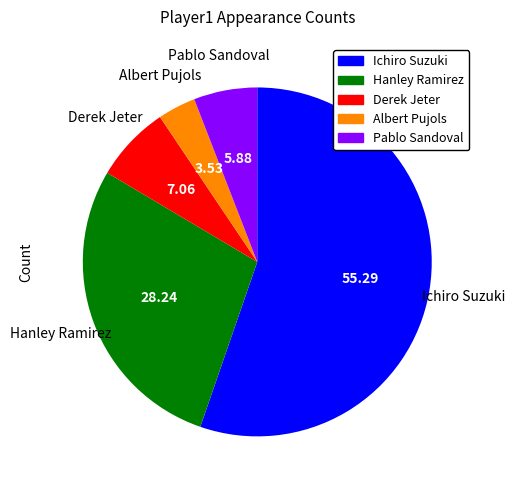

Does any single category account for the majority?

Yes